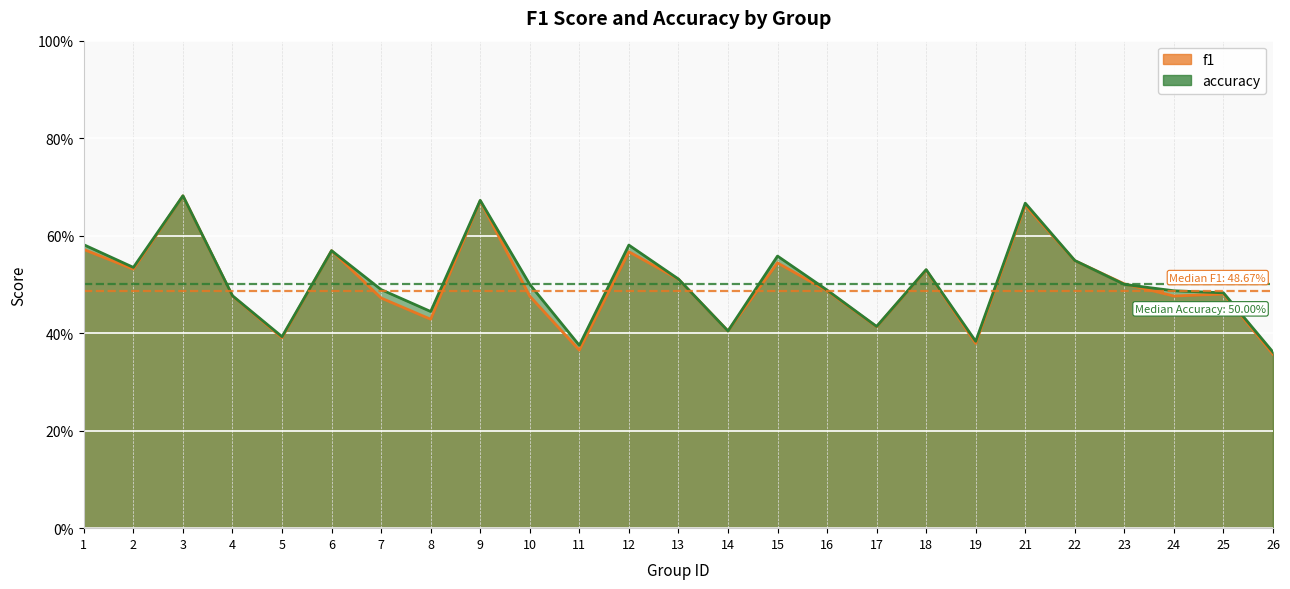

How many series are shown in this chart?

2